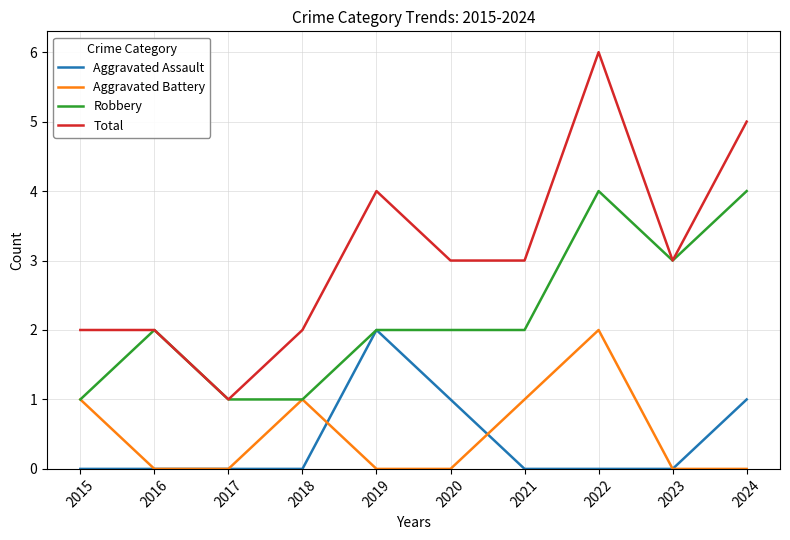

What is the difference between the highest and lowest values at 2021?

3